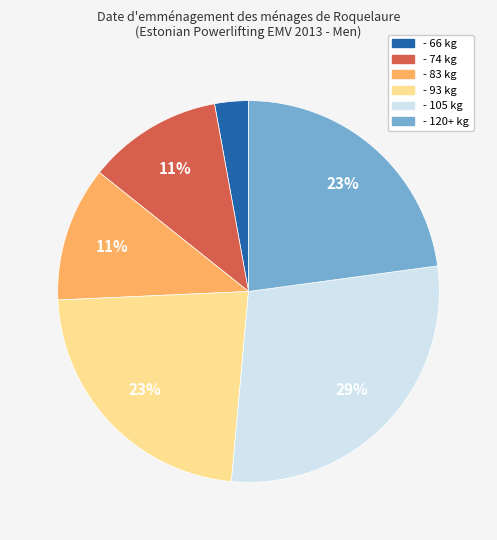

Is the sum of - 105 kg and - 93 kg greater than half?

Yes